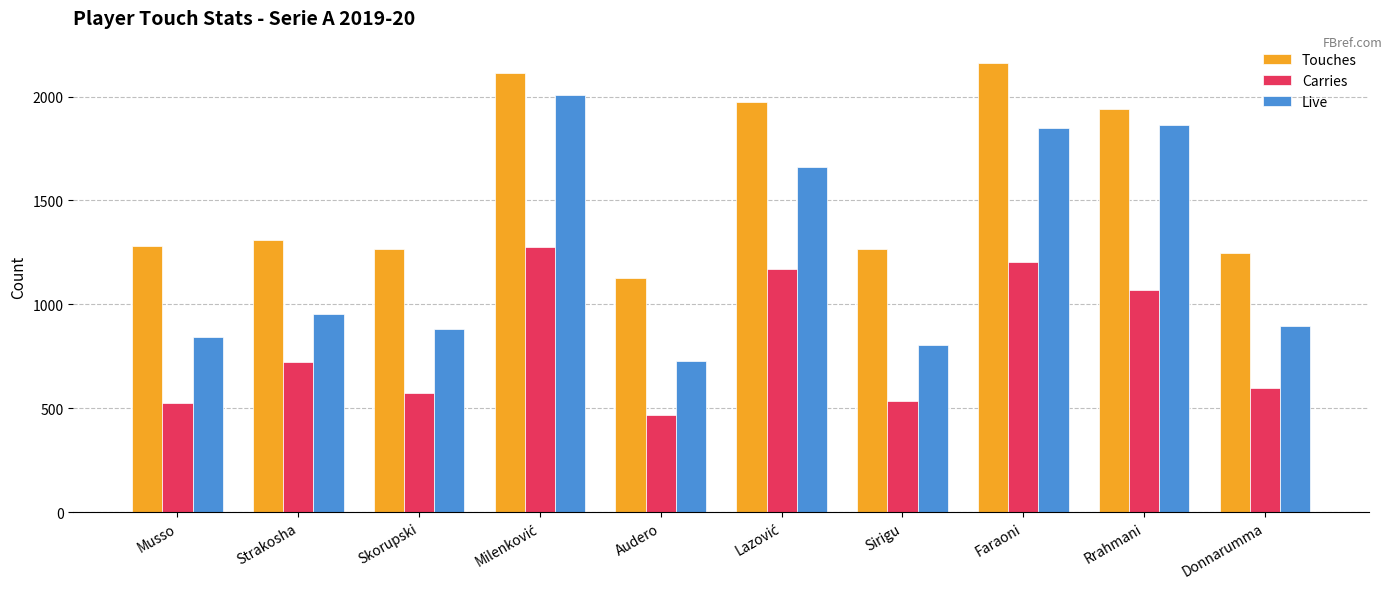

What is the sum of the Touches values at Rrahmani and Strakosha?

3249